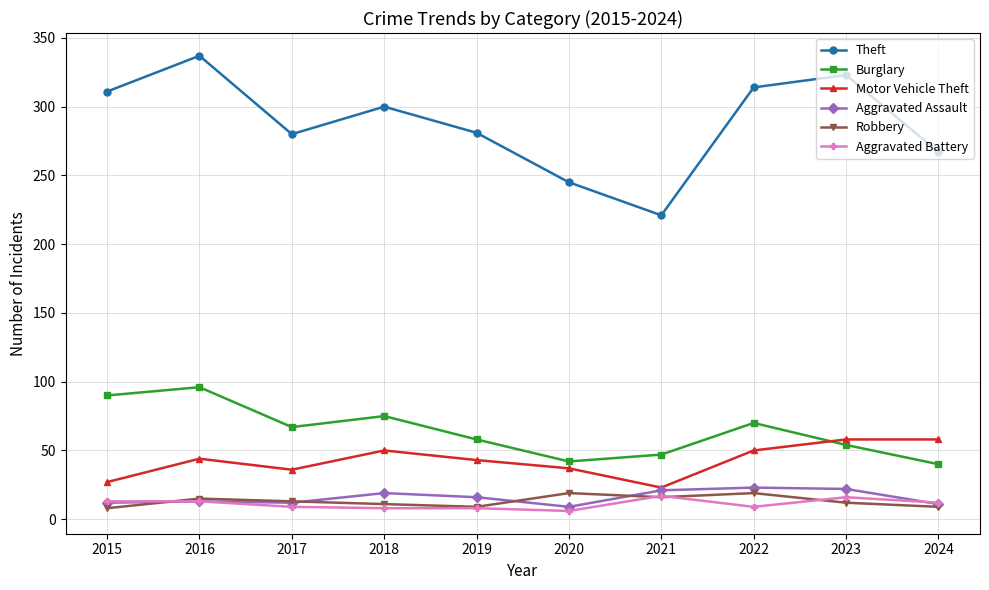

What is the difference between the Motor Vehicle Theft values at 2018 and 2015?

23